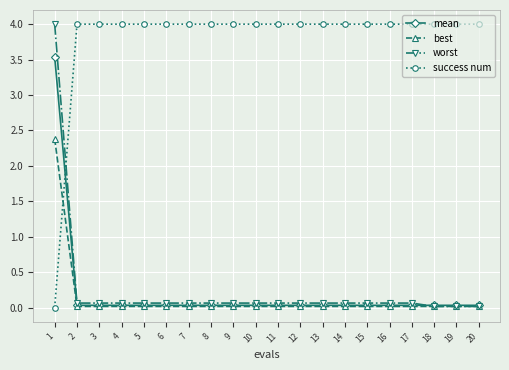

What is the maximum value for success num?

4.0